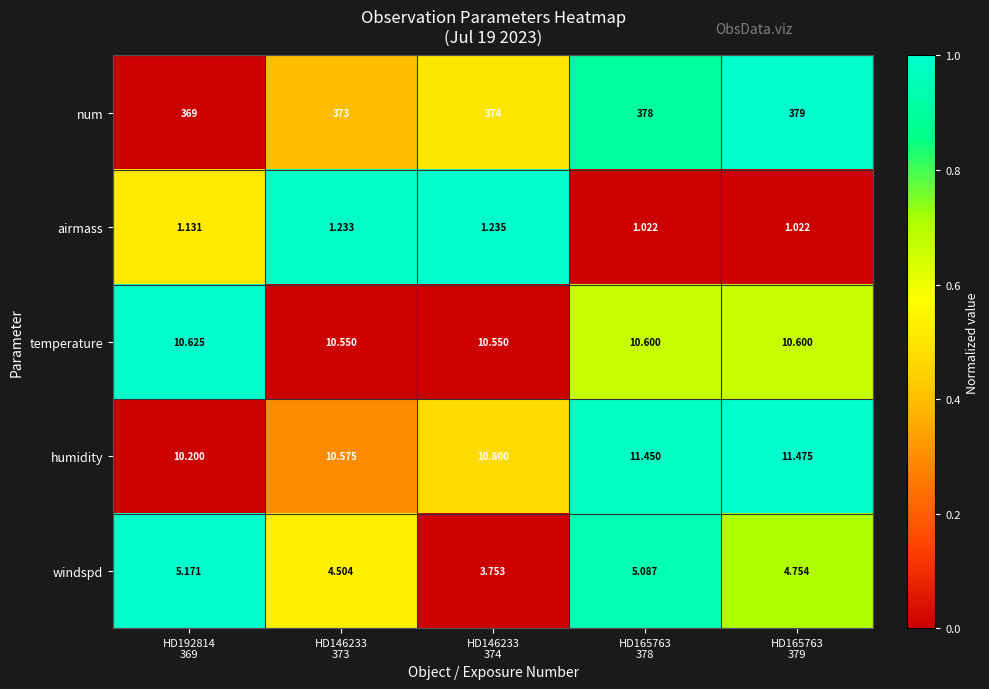

Reading right to left, extract all data points from this chart.

num: HD165763
379=379.0	HD165763
378=378.0	HD146233
374=374.0	HD146233
373=373.0	HD192814
369=369.0
airmass: HD165763
379=1.0	HD165763
378=1.0	HD146233
374=1.2	HD146233
373=1.2	HD192814
369=1.1
temperature: HD165763
379=10.6	HD165763
378=10.6	HD146233
374=10.6	HD146233
373=10.6	HD192814
369=10.6
humidity: HD165763
379=11.5	HD165763
378=11.4	HD146233
374=10.8	HD146233
373=10.6	HD192814
369=10.2
windspd: HD165763
379=4.8	HD165763
378=5.1	HD146233
374=3.8	HD146233
373=4.5	HD192814
369=5.2